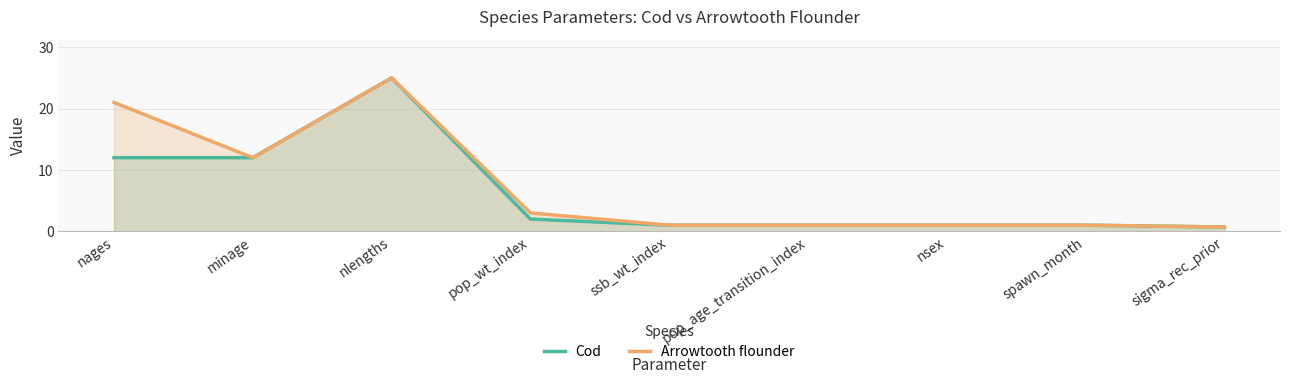

At which category does Cod reach its first local peak?

nlengths